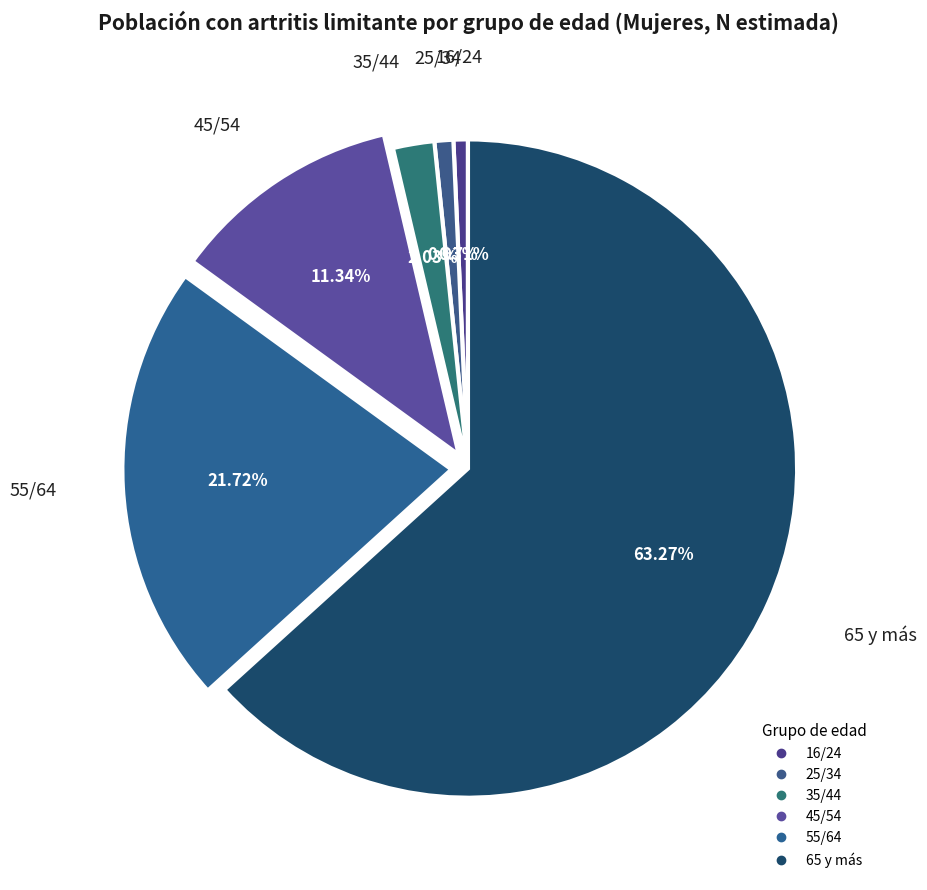

What percentage do 25/34 and 35/44 together represent?

3.0%